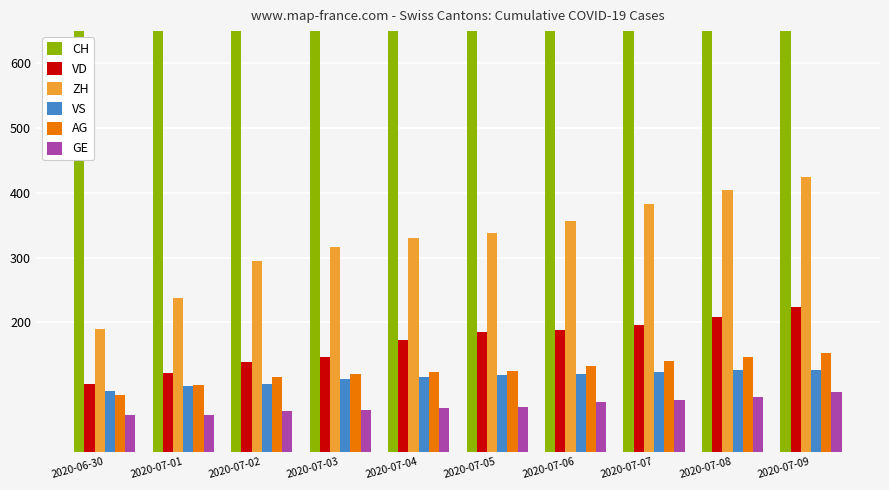

What is the spread (max minus min) of values at 2020-07-05?

1318